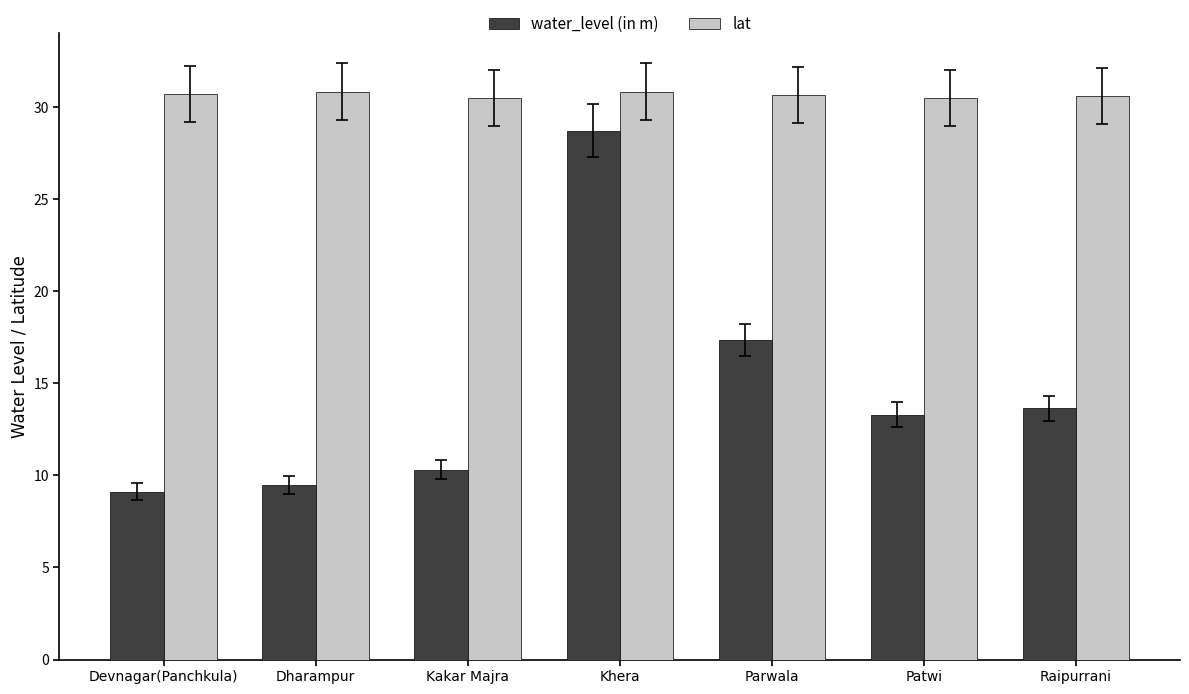

At Khera, list the series in order from largest to smallest.

lat, water_level (in m)